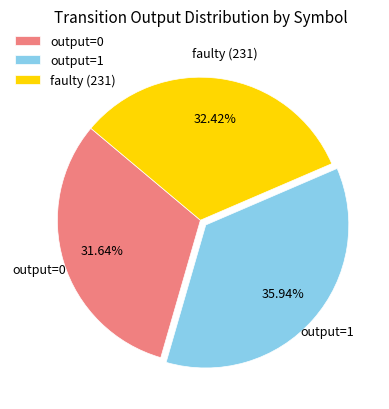

True or false: output=0 accounts for 32% of the total.

True